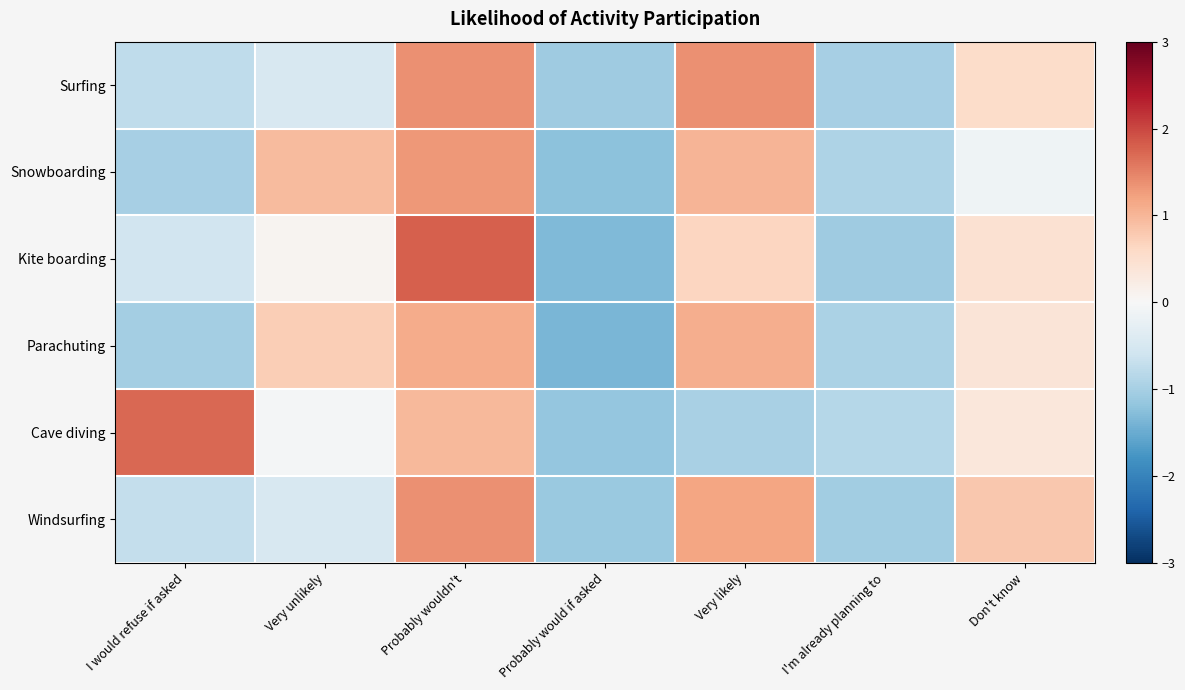

What is the maximum value shown in the chart?

1.8